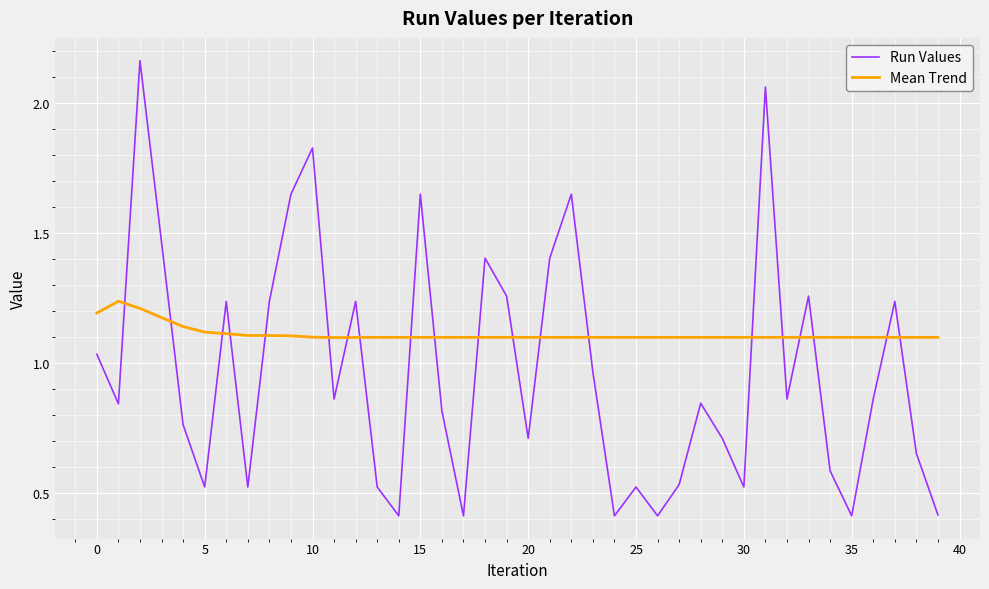

What is the smallest value displayed?

0.4